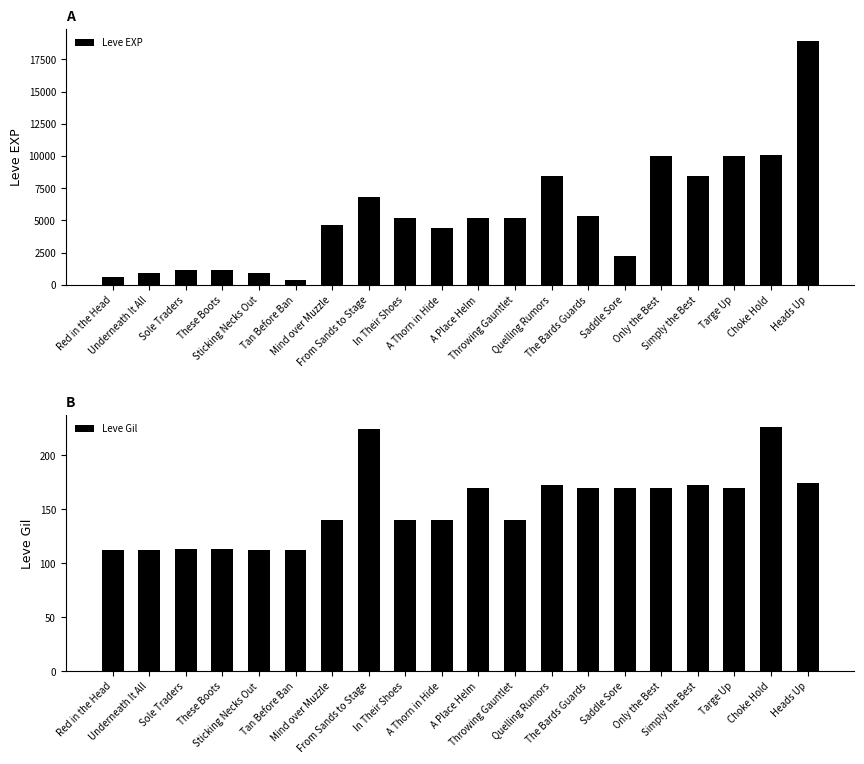

At which category is the sum across all series the highest?

Heads Up